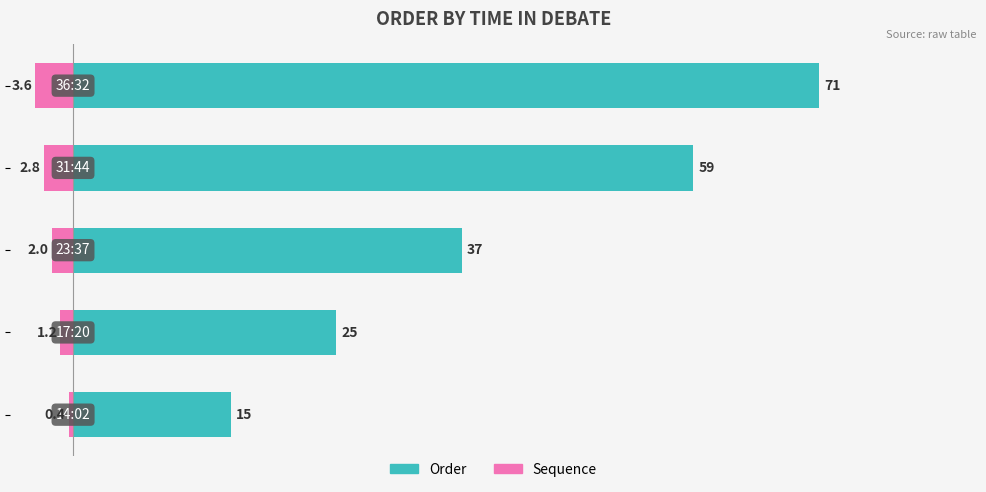

Rank the series at 4 from lowest to highest value.

Sequence, Order